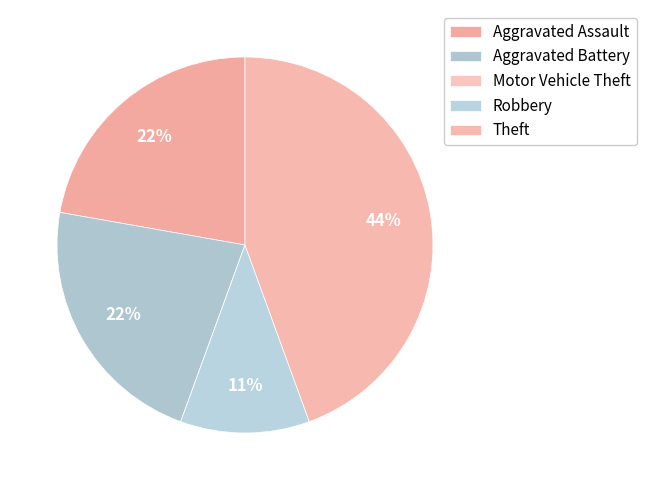

How many segments does this pie chart have?

5